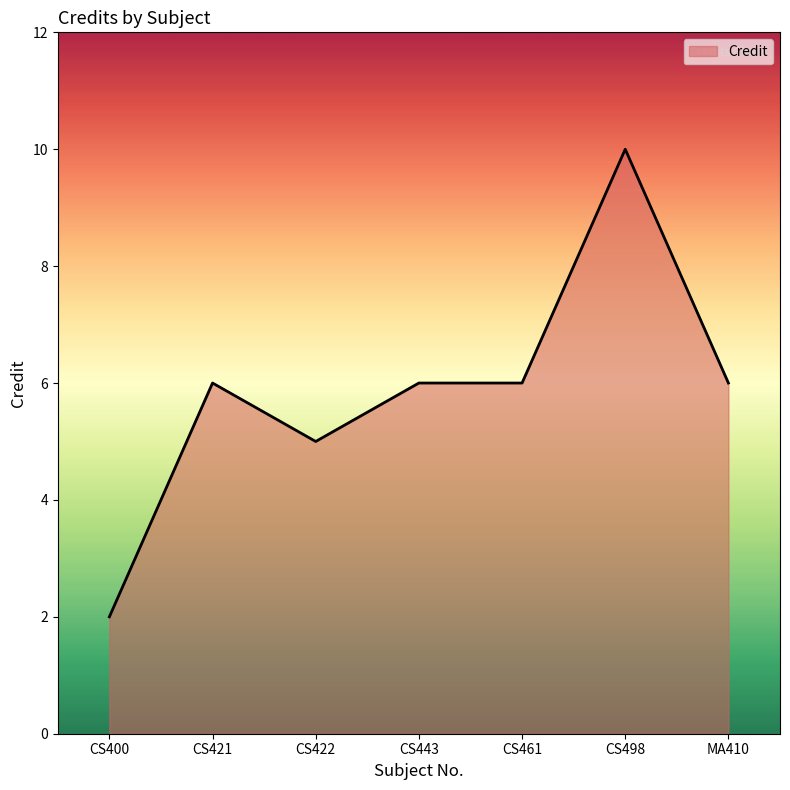

True or false: the data shows 1 at CS461.

False